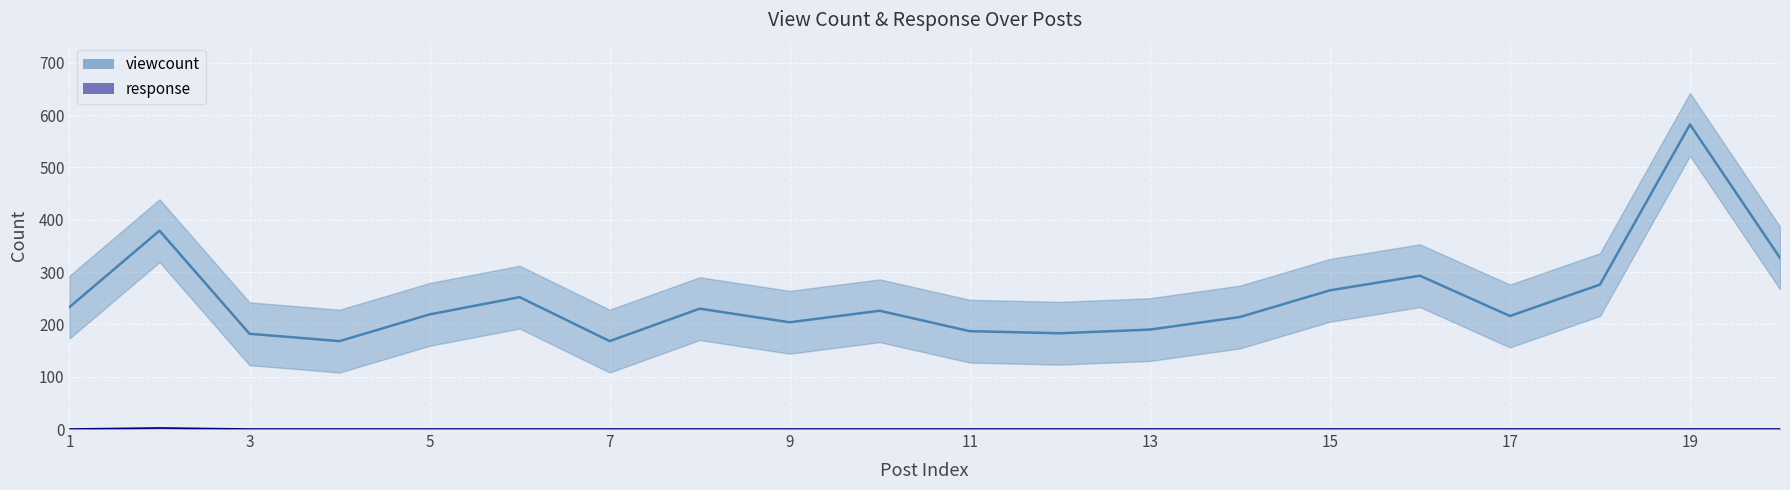

The value of viewcount at 9 is 204. True or false?

True